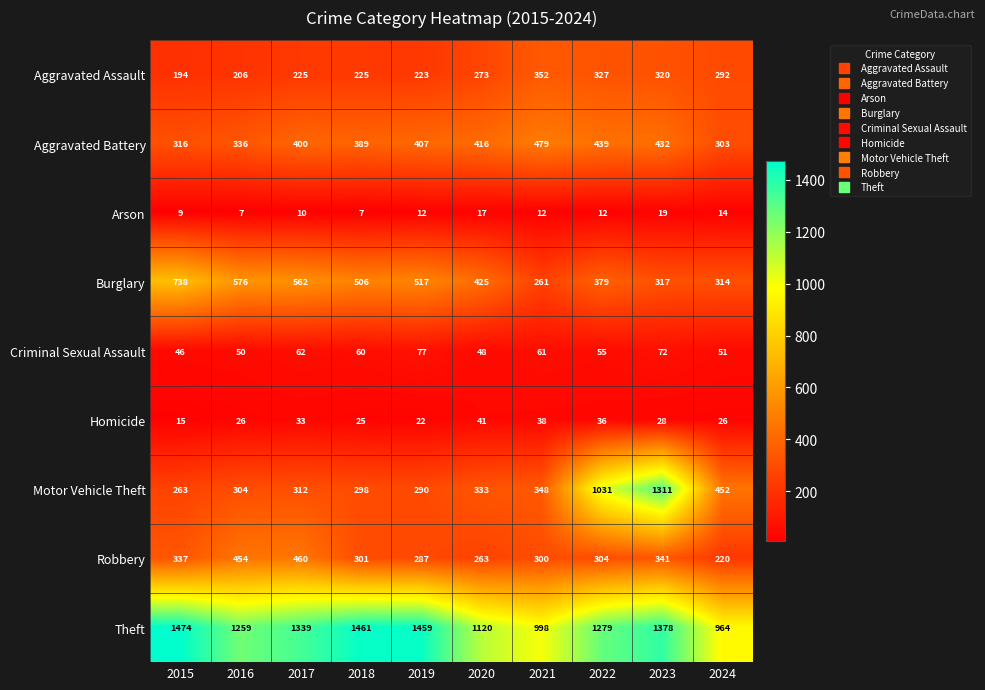

How many distinct data groups are displayed?

9